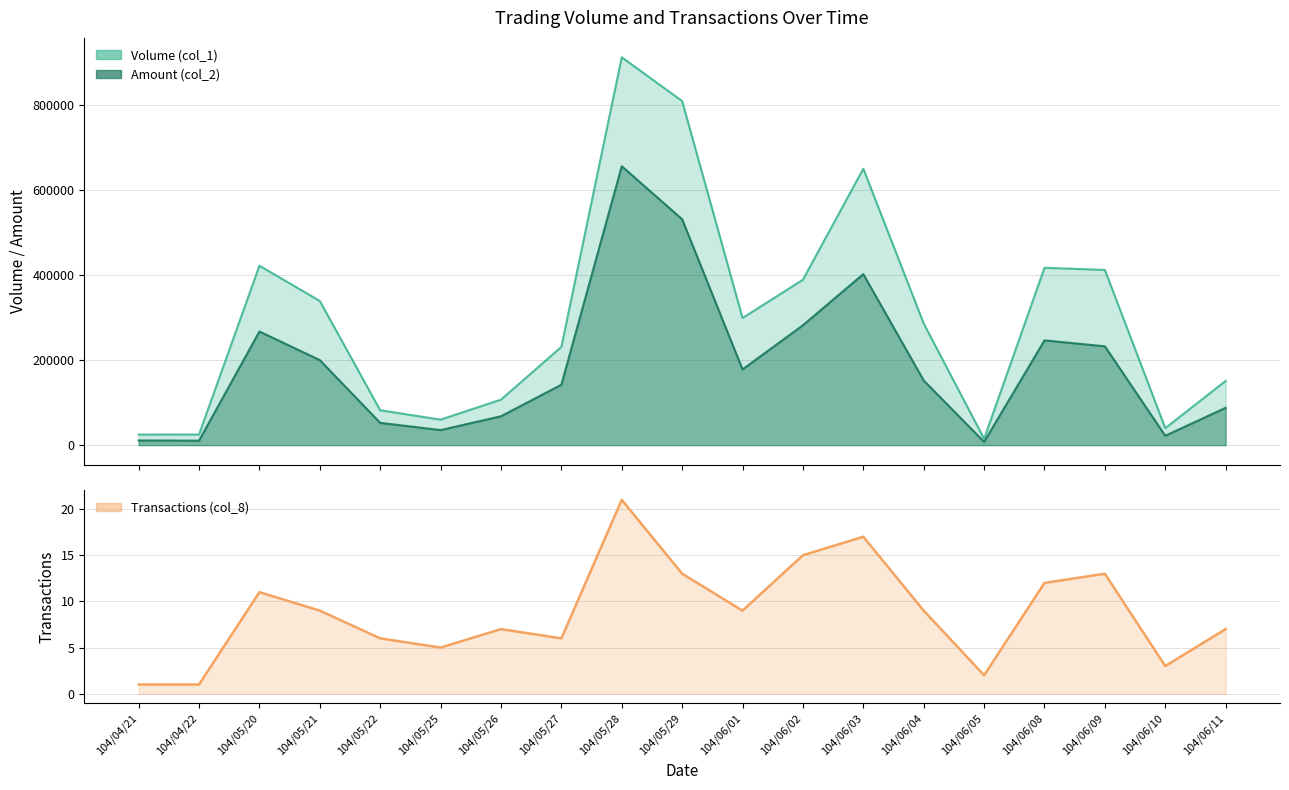

True or false: Transactions (col_8) and Volume (col_1) cross at least once.

False